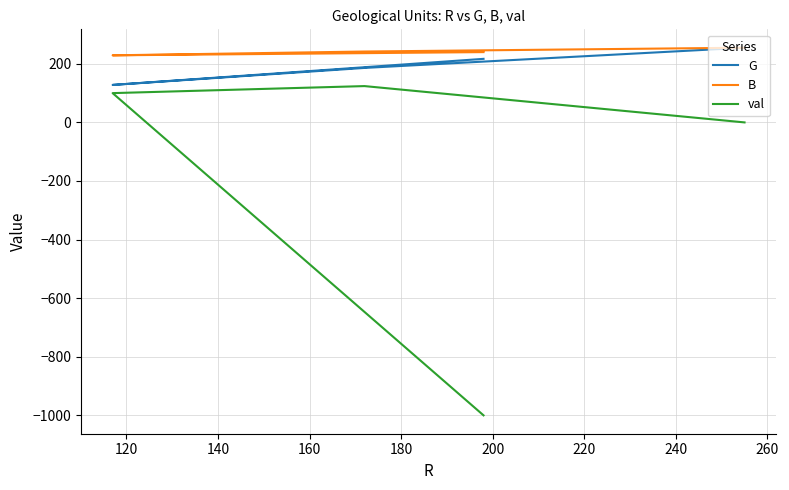

What is the value of the B point at the 4th from the left?

240